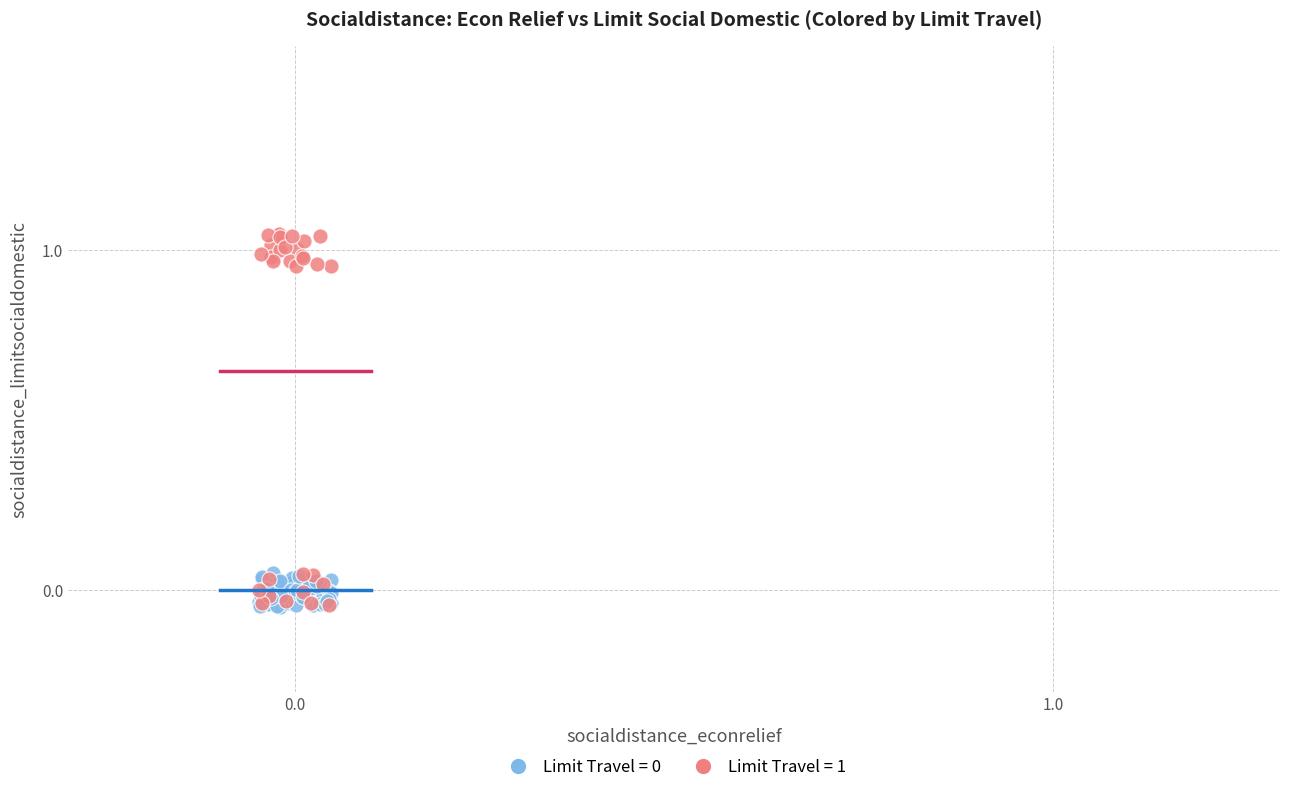

Which series has the largest Y range (max minus min)?

Limit Travel = 1